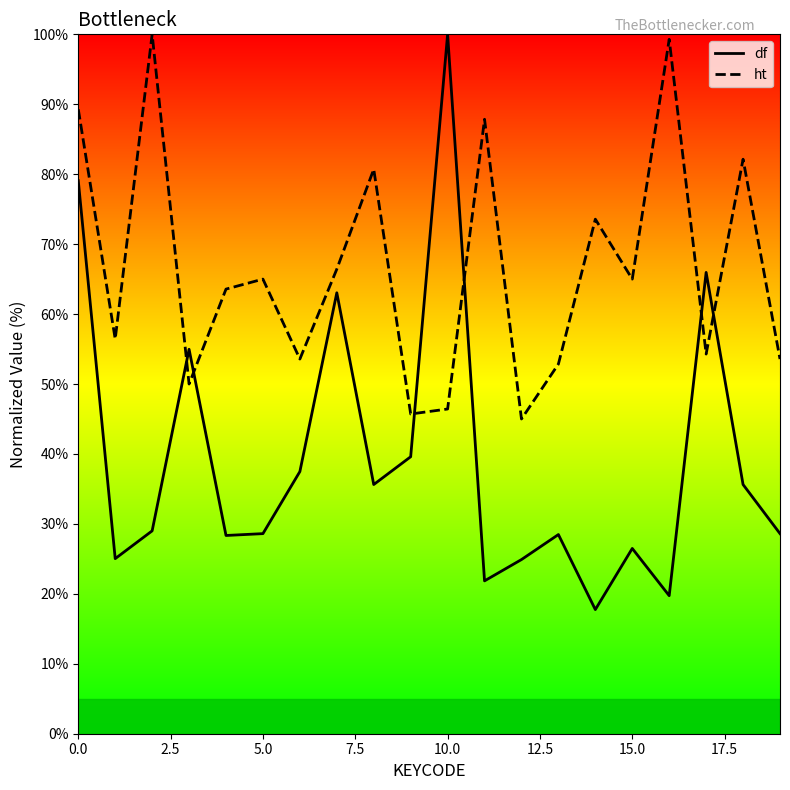

What is the maximum value shown in the chart?

100.0